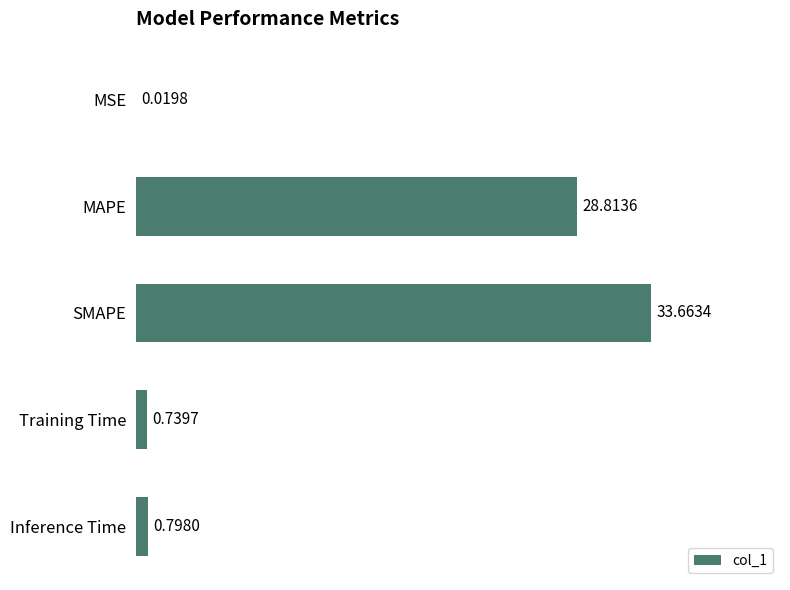

Which has a higher value, Inference Time or SMAPE?

SMAPE